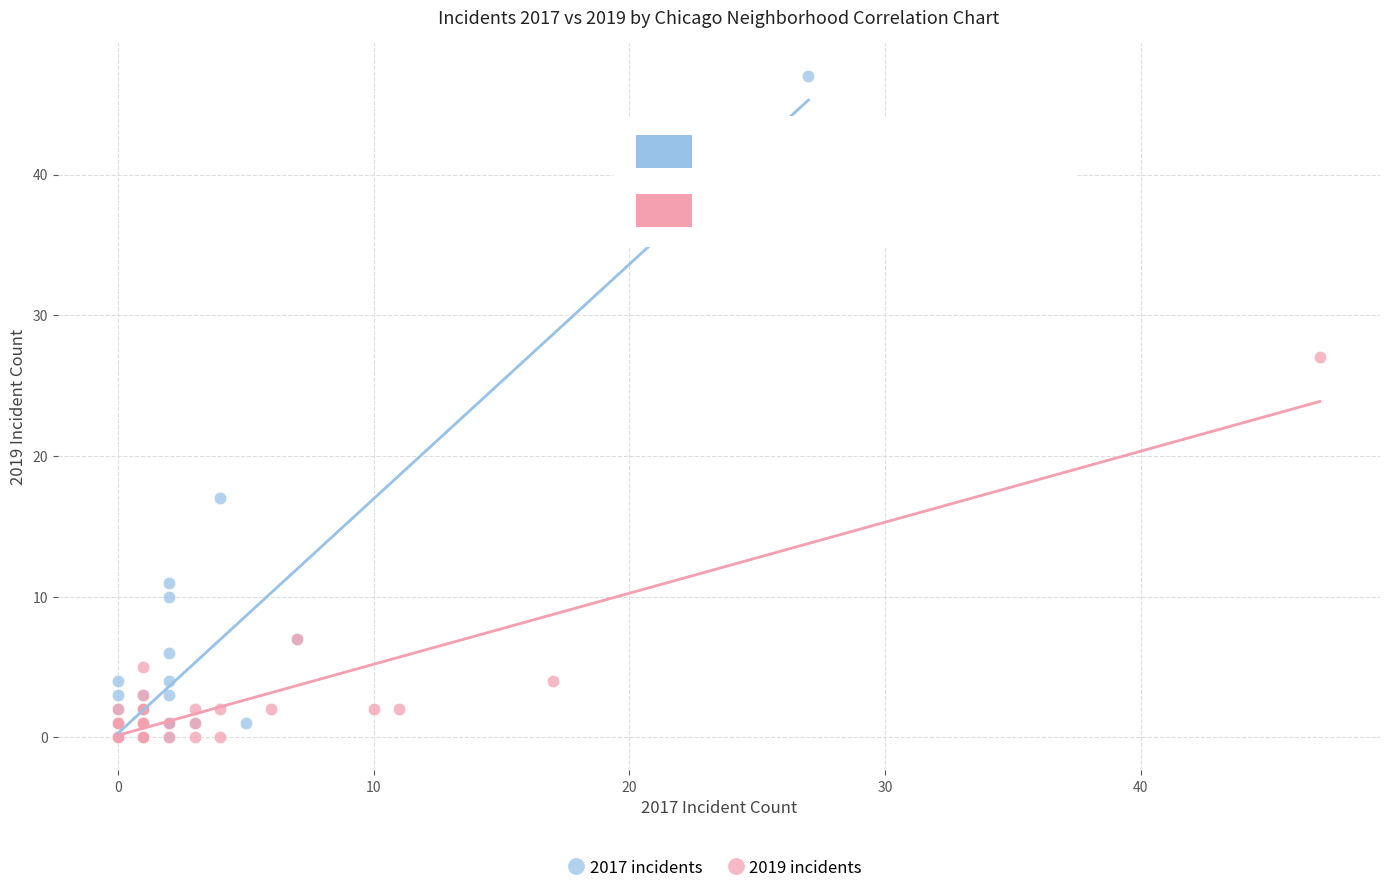

Which series has the widest spread of Y values?

2017 incidents